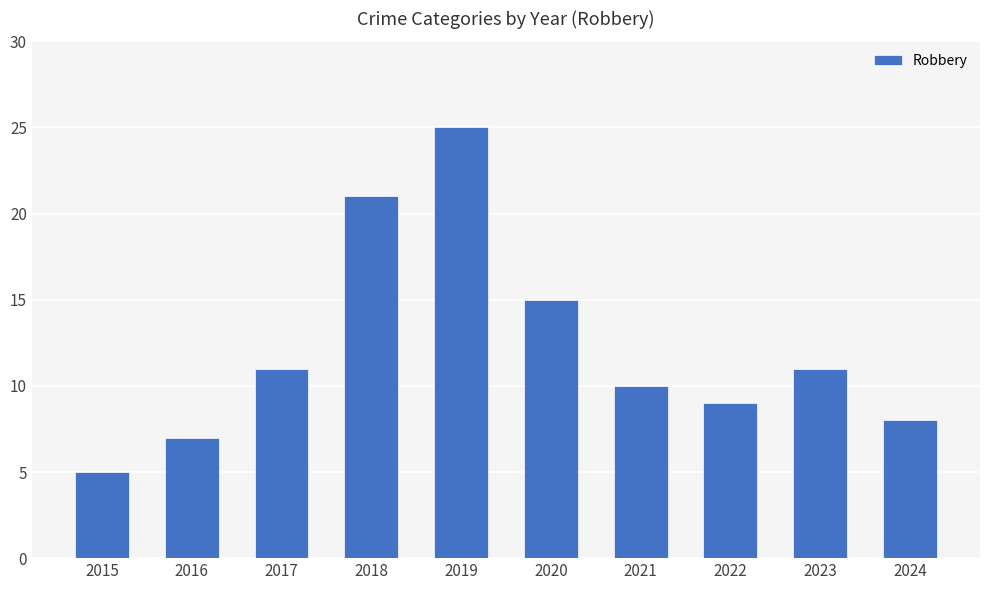

Approximately how many times larger is the value at 2020 compared to 2017?

1.4